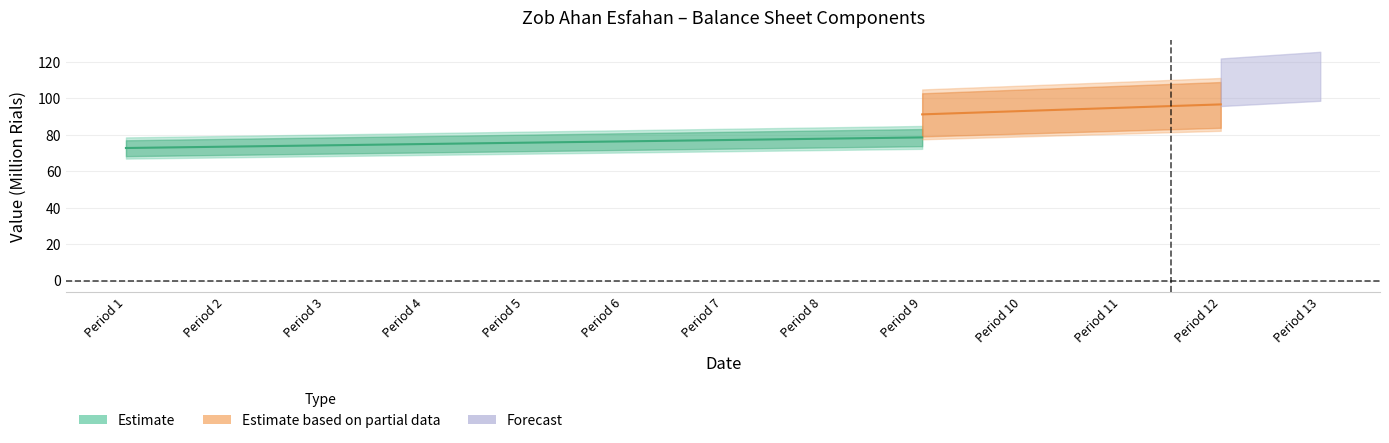

At which category does the chart reach its minimum across all series?

Period 1